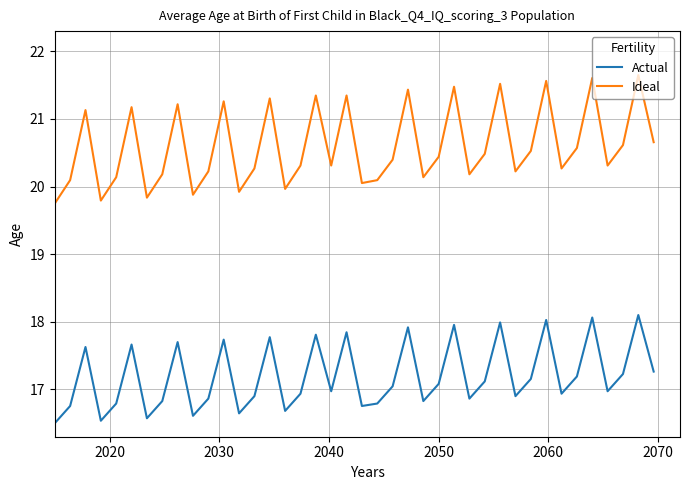

List the series in order of their peak value, lowest first.

Actual, Ideal